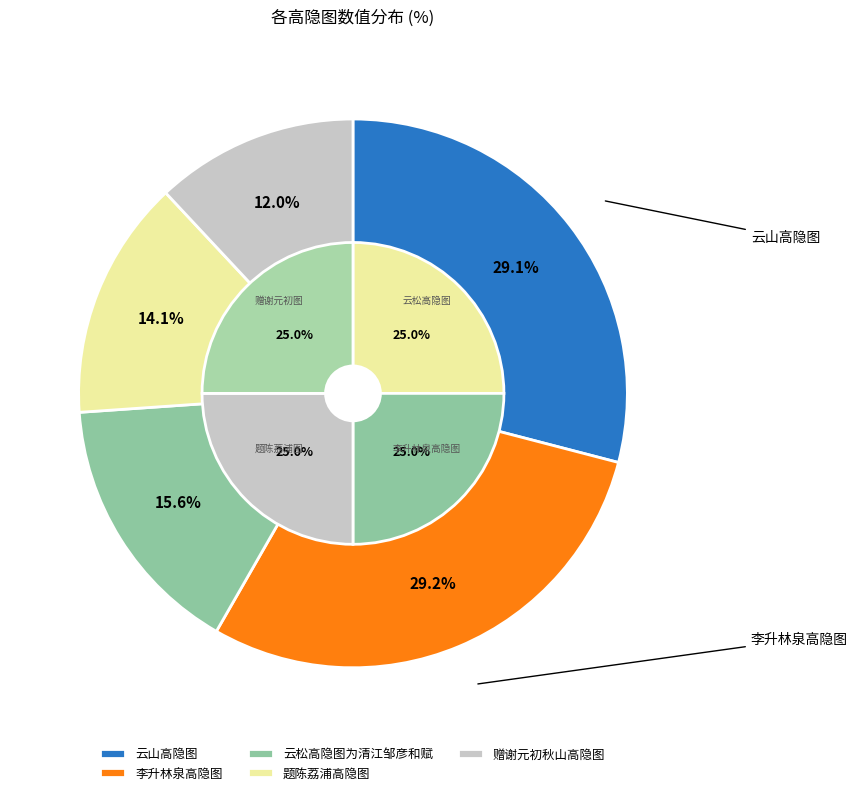

Is 赠谢元初秋山高隐图 the majority of the pie?

No